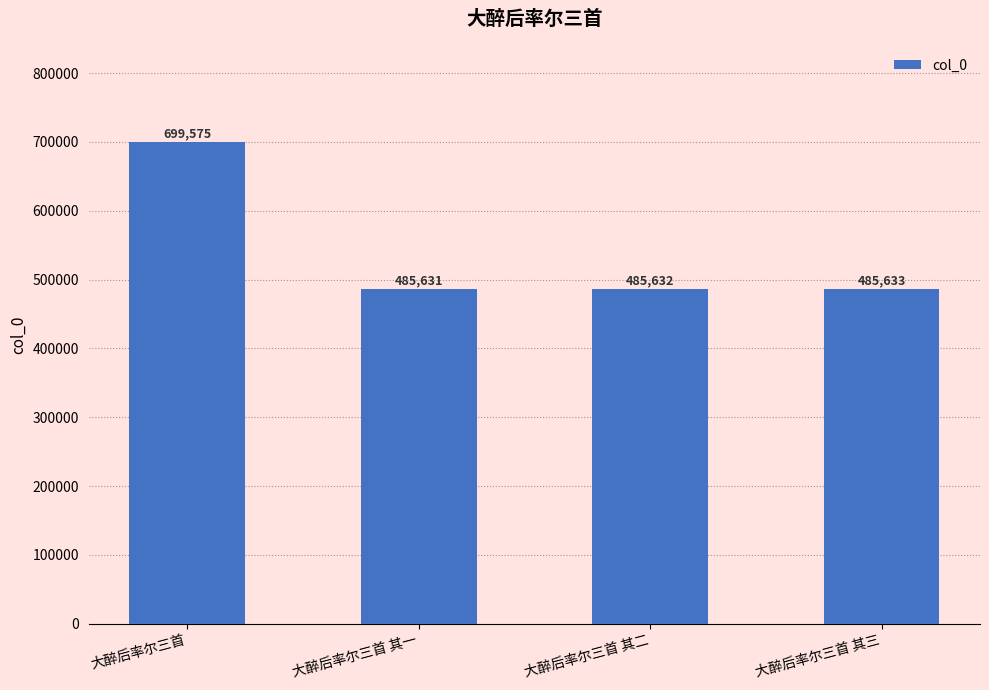

Does the chart contain stacked bars?

No